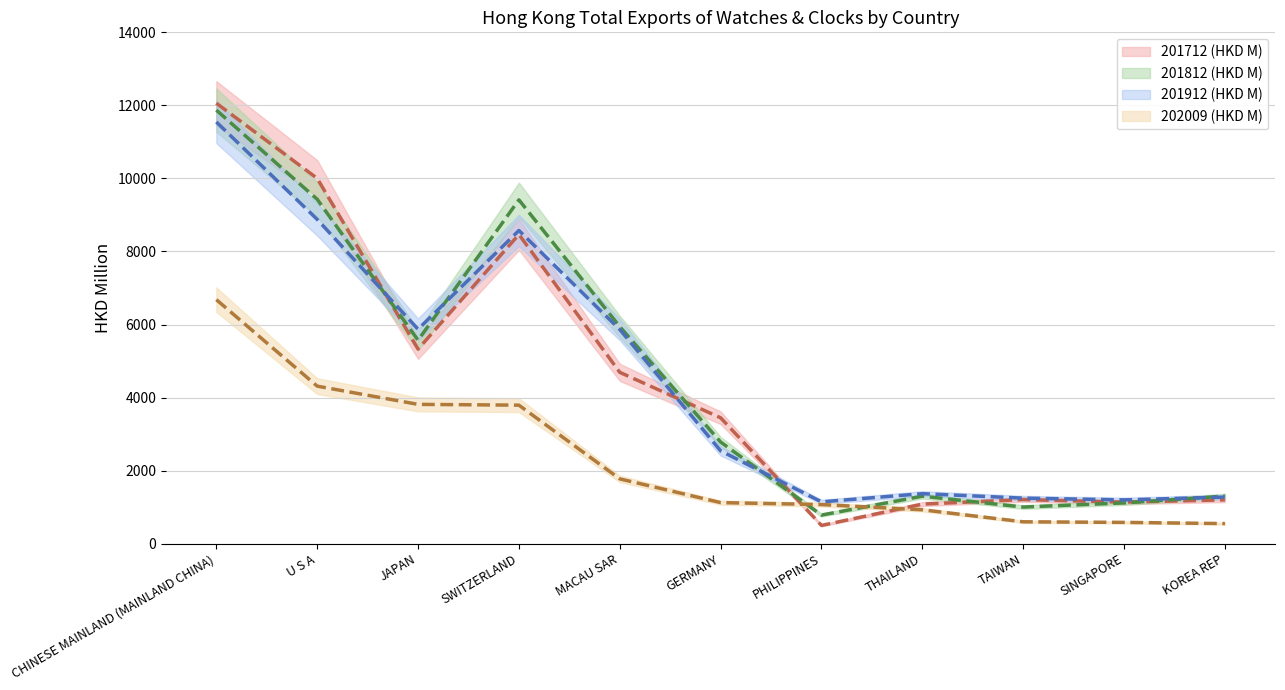

What is the highest value of the 201712 (HKD M) series?

12059.6